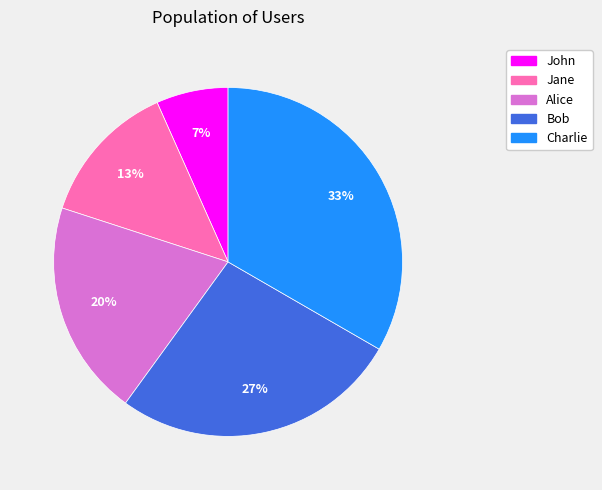

What is the largest slice in the pie chart?

Charlie